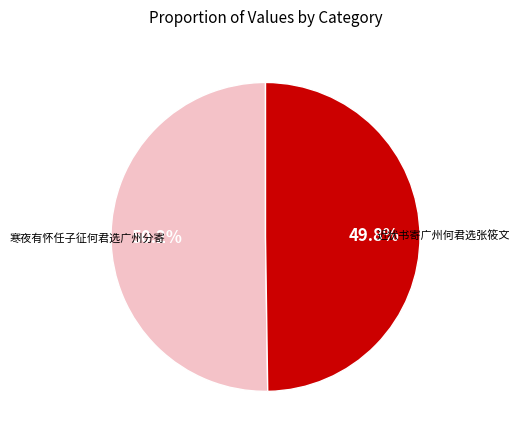

Is there a majority slice in this chart?

Yes